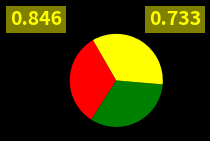

Is there a majority slice in this chart?

No